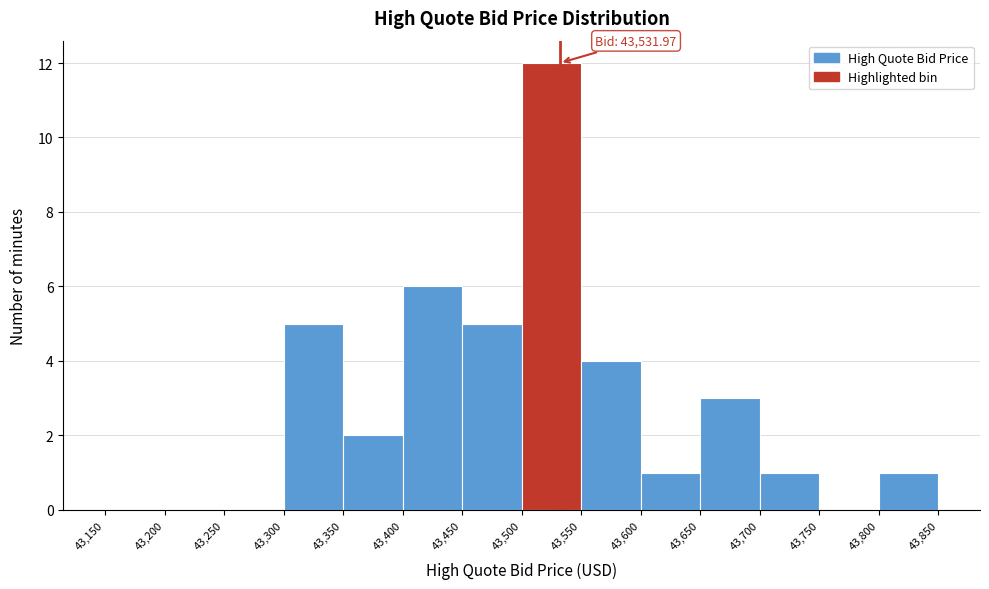

Over which range of the x-axis is the bar tallest?

43,500 to 43,550